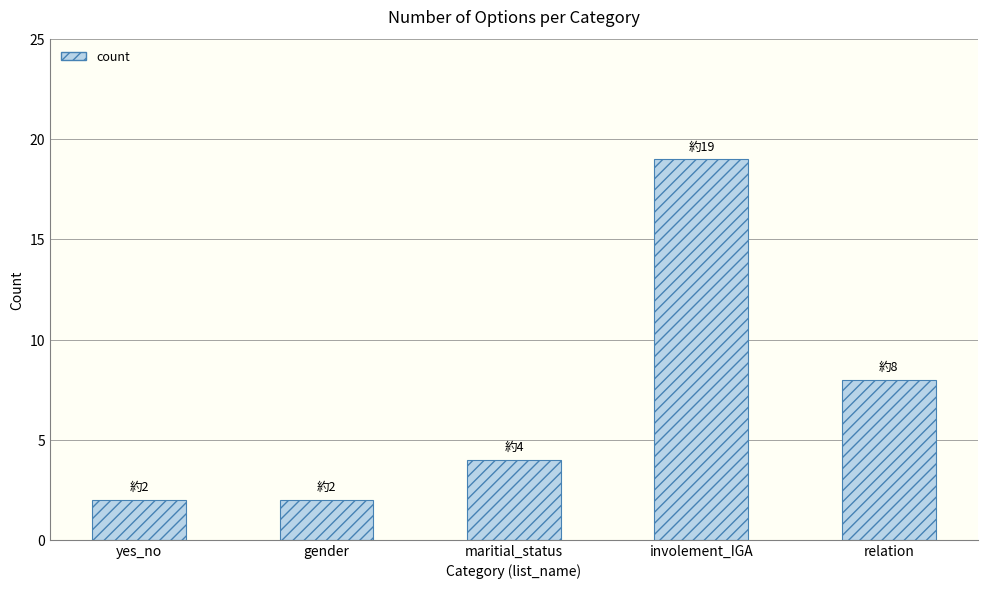

What is the difference between the second highest and second lowest values?

6